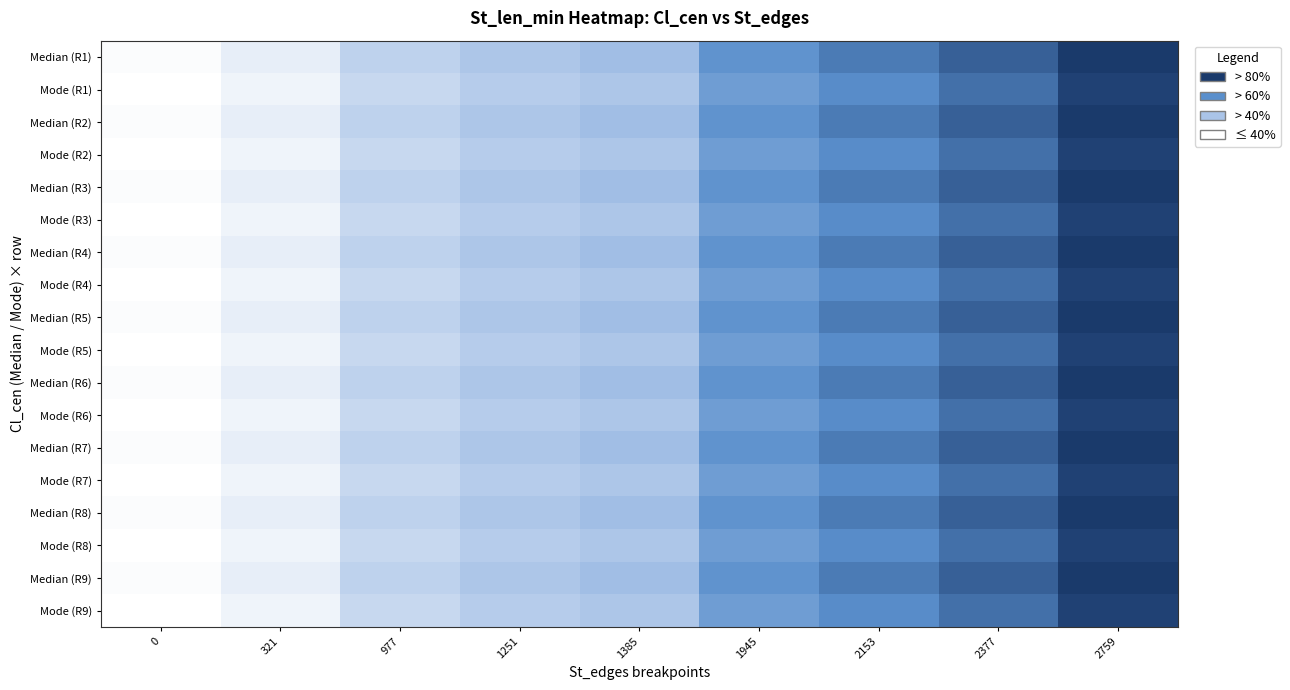

At how many categories does at least one series exceed 57?

4